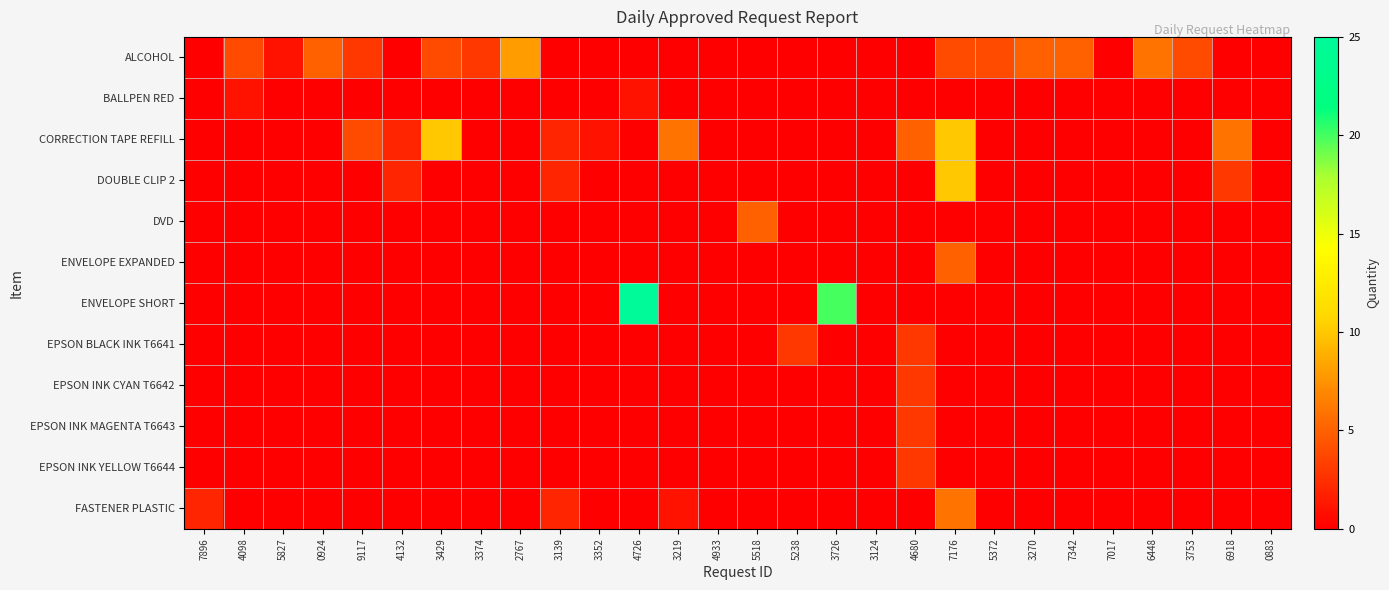

Which series has the largest range (max minus min)?

ENVELOPE SHORT